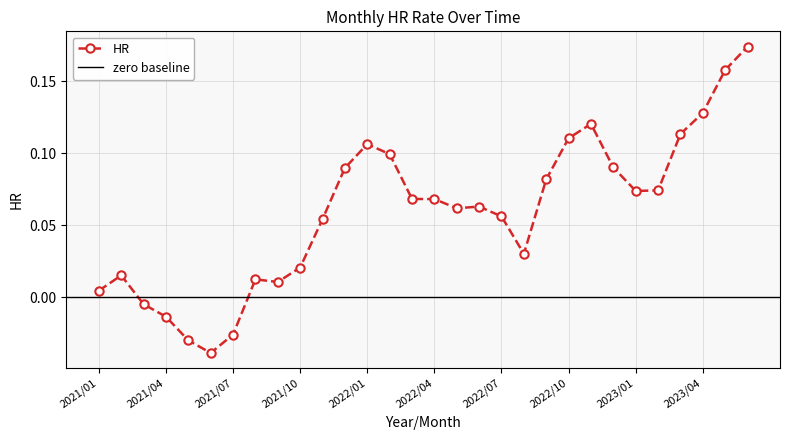

Where is the data nearest to the value 0?

2021/01